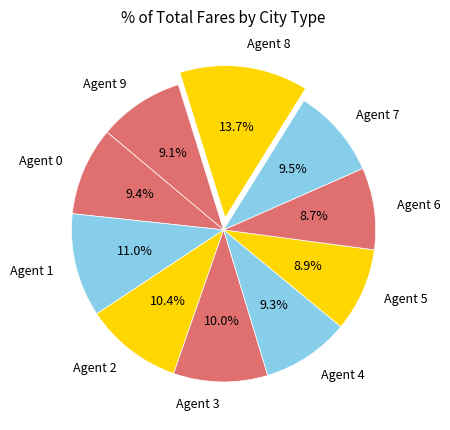

Which slice is the largest?

Agent 8